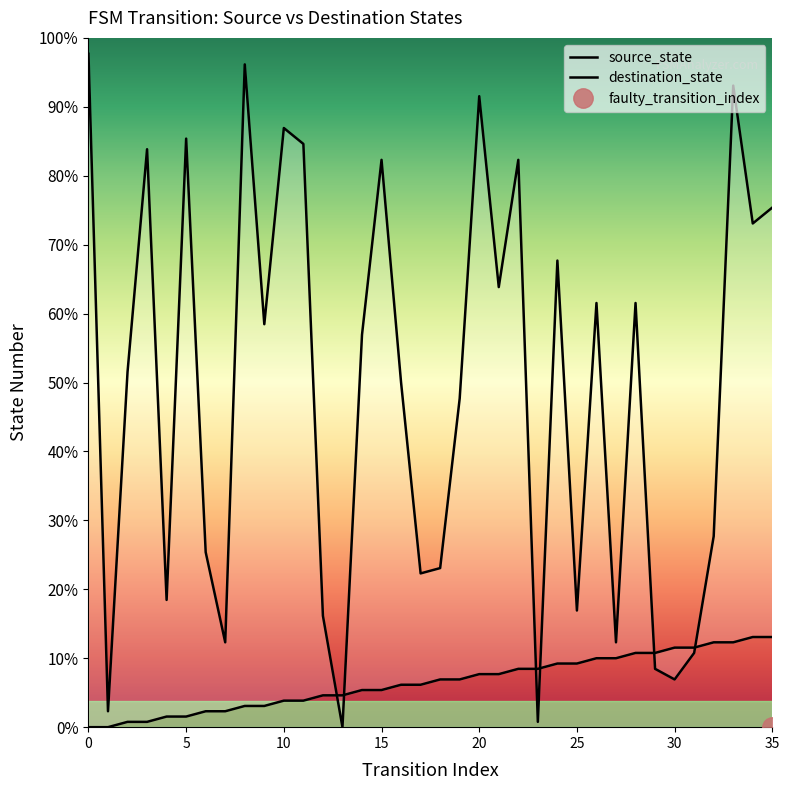

How many times do destination_state and source_state cross each other?

6